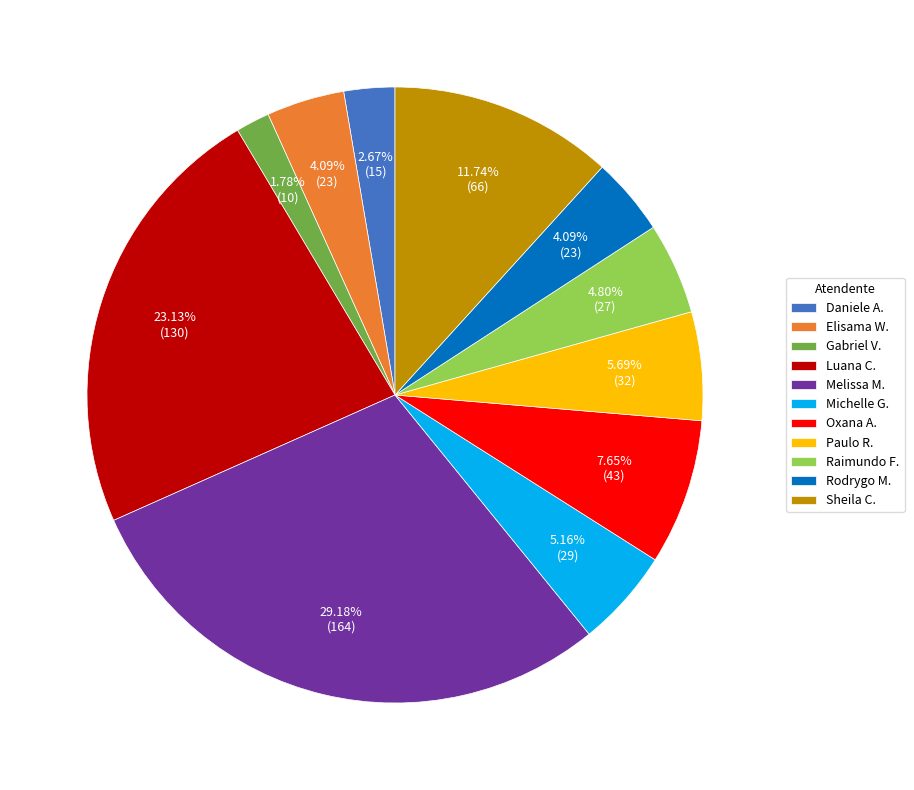

Does any single category account for the majority?

No